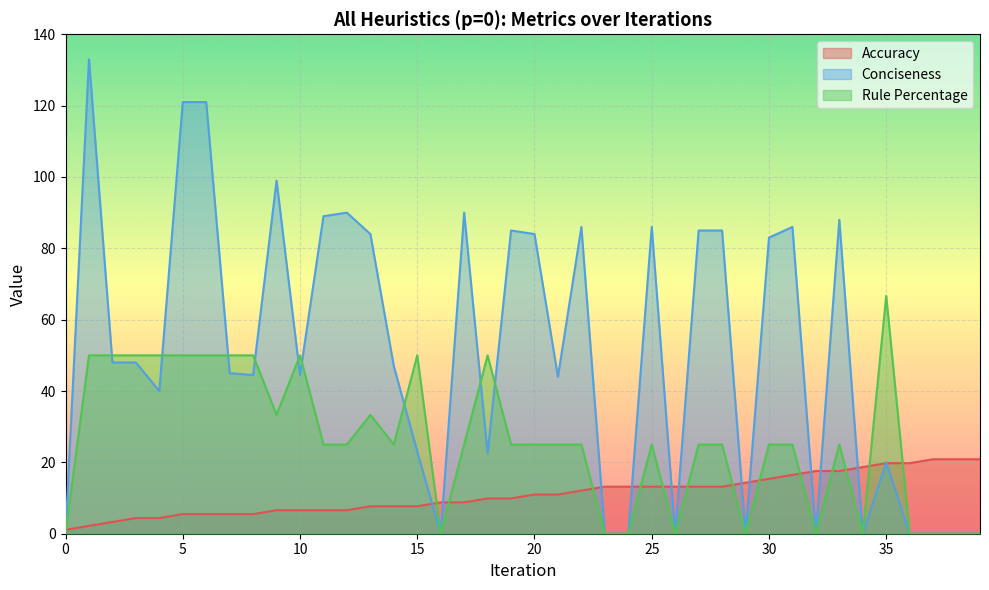

List the series in order of their peak value, lowest first.

Accuracy, Rule Percentage, Conciseness